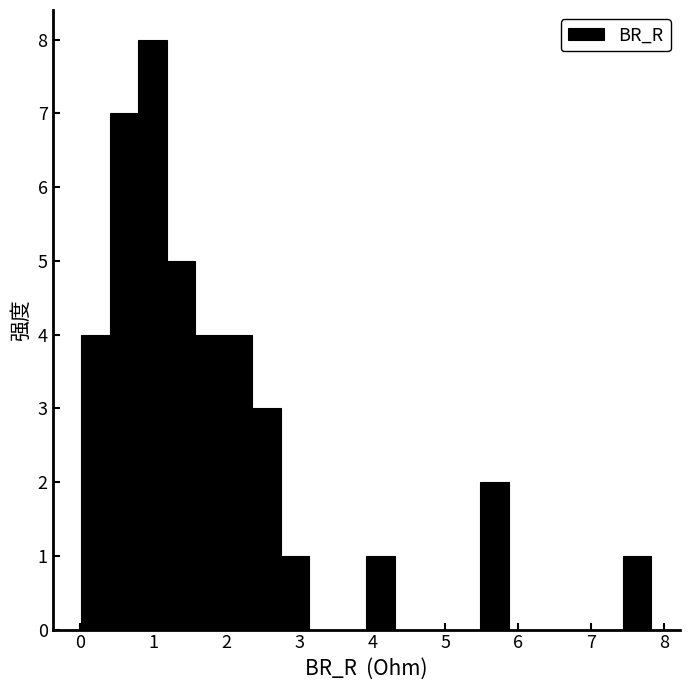

Around what value on the x-axis is the tallest bar? Give the approximate position of its centre, as read against the axis.

1.0